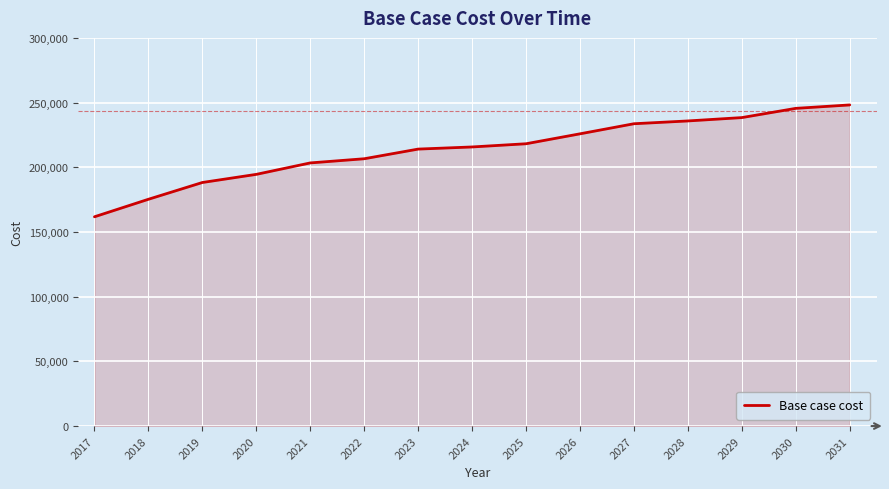

What is the sum of all values?

3205122.0